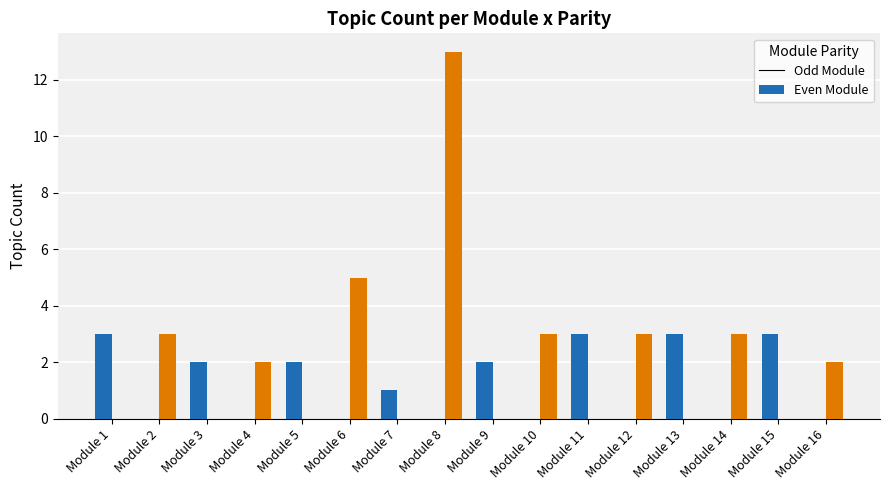

Where does the Odd Module series first go above 1?

Module 1